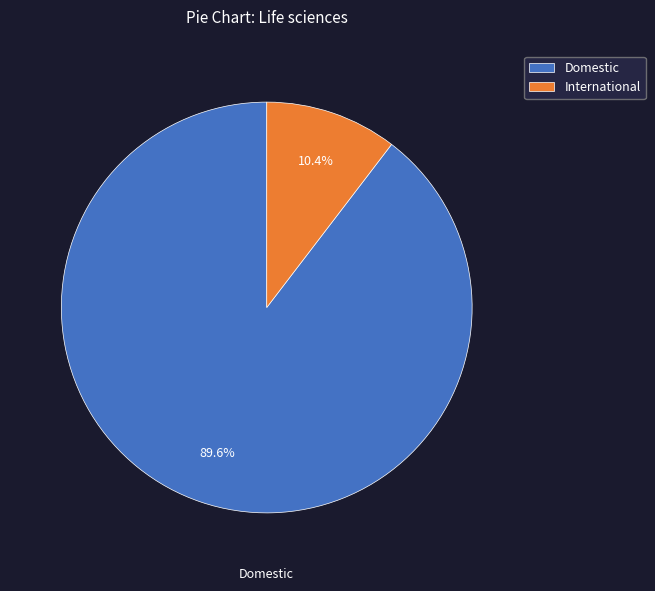

Which has a higher value, International or Domestic?

Domestic